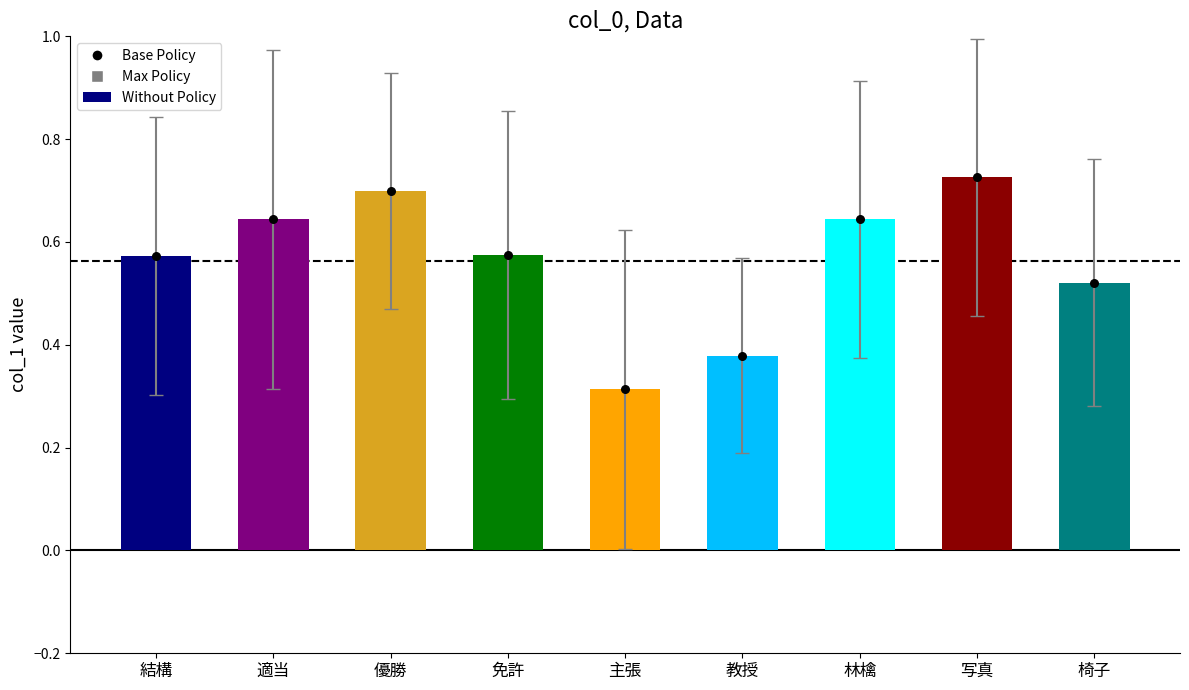

Is the value of Base Policy at 林檎 greater than the value of col_1 at 免許?

Yes